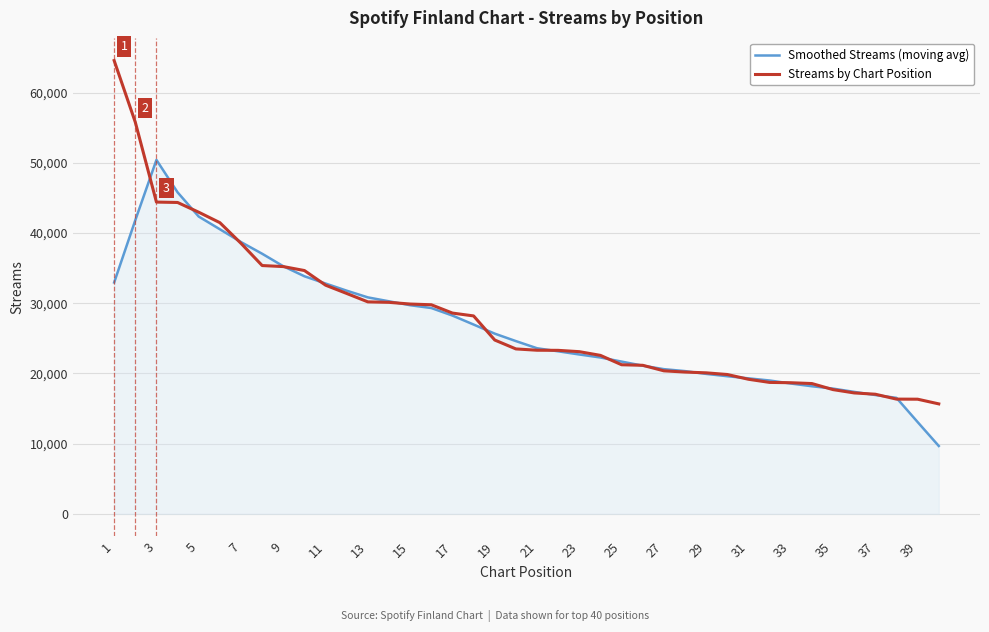

Which series has the largest range (max minus min)?

Streams by Chart Position